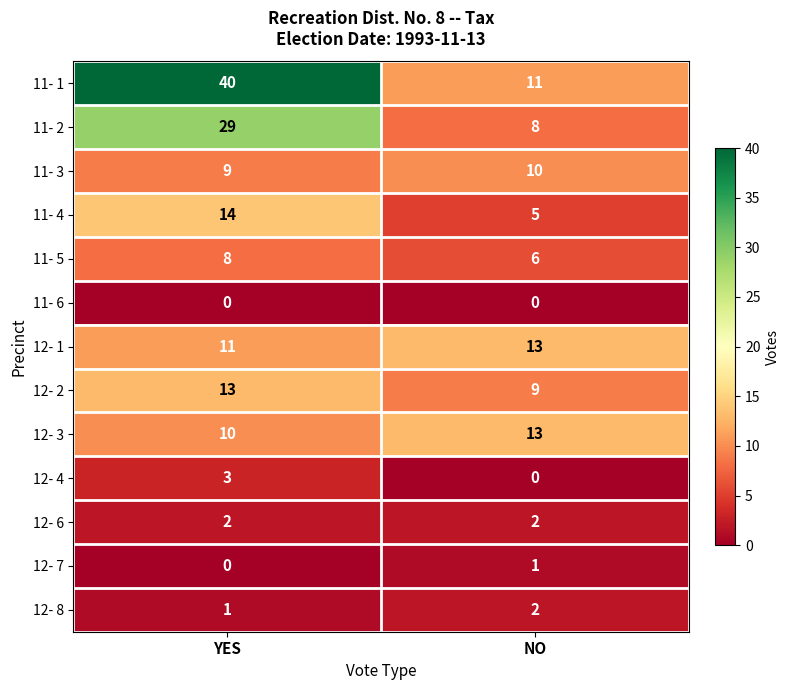

What value does the 11- 1 series have at NO, to the nearest 5?

10